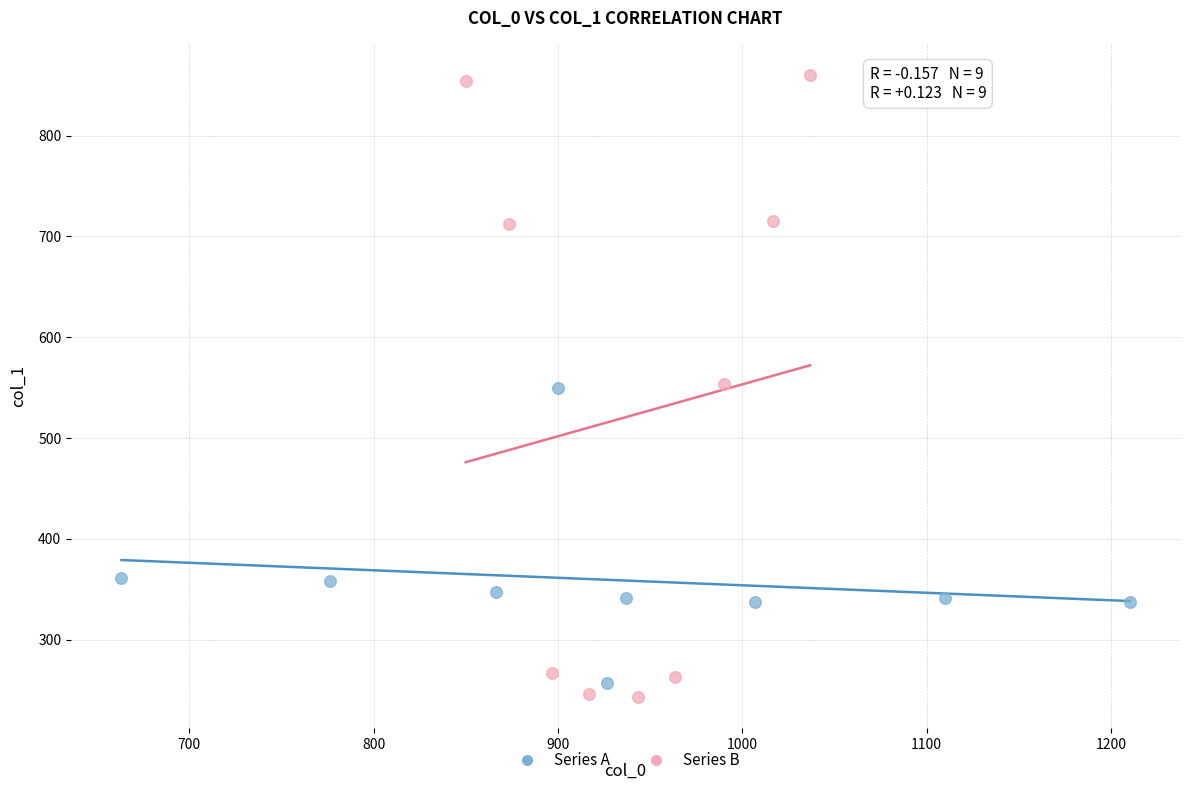

Which series has the largest Y range (max minus min)?

Series B